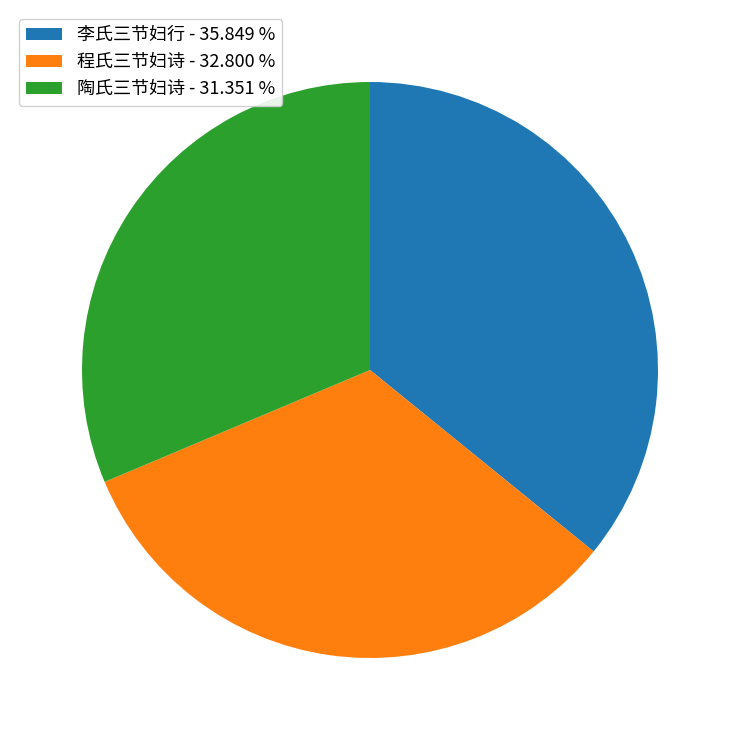

What is the smallest slice in the pie chart?

陶氏三节妇诗